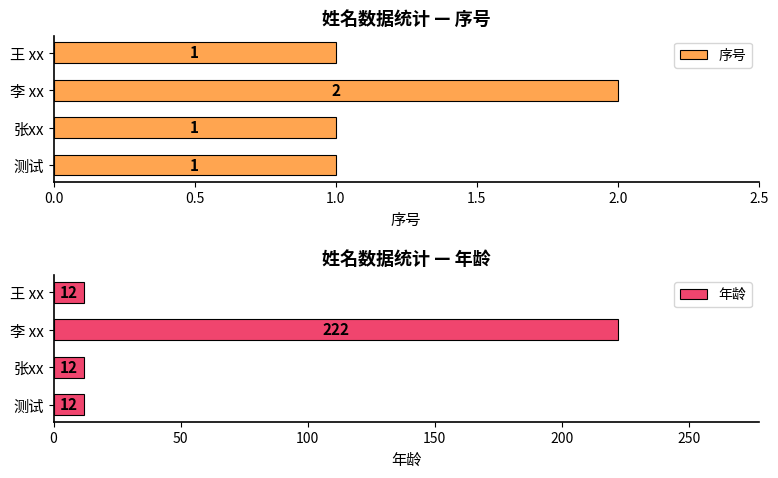

Which series has the largest total across all categories?

年龄